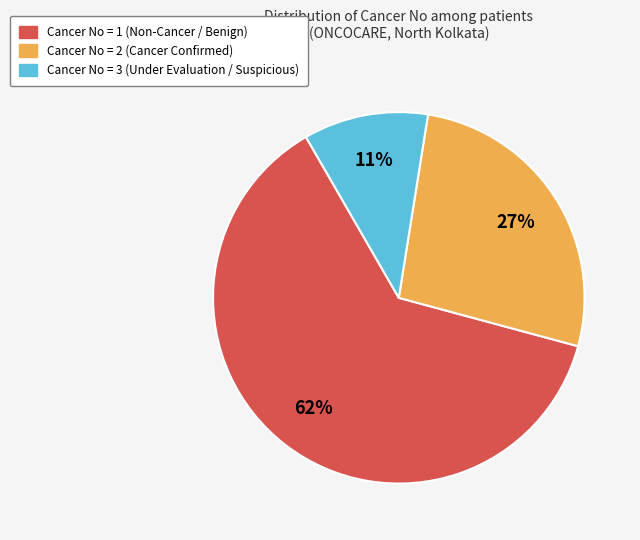

Which has a higher value, Cancer No = 3 or Cancer No = 1?

Cancer No = 1